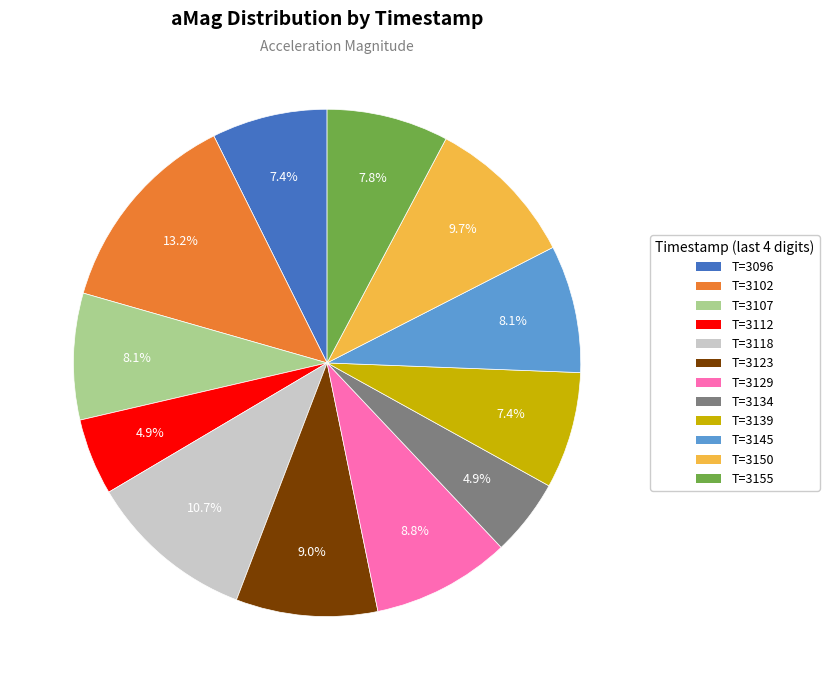

Count the number of slices in the pie.

12